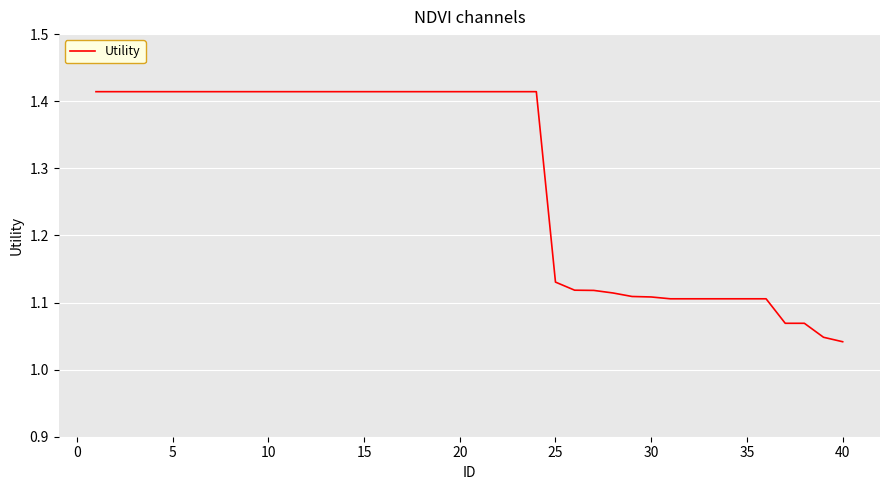

What is the difference between the maximum and minimum values?

0.4